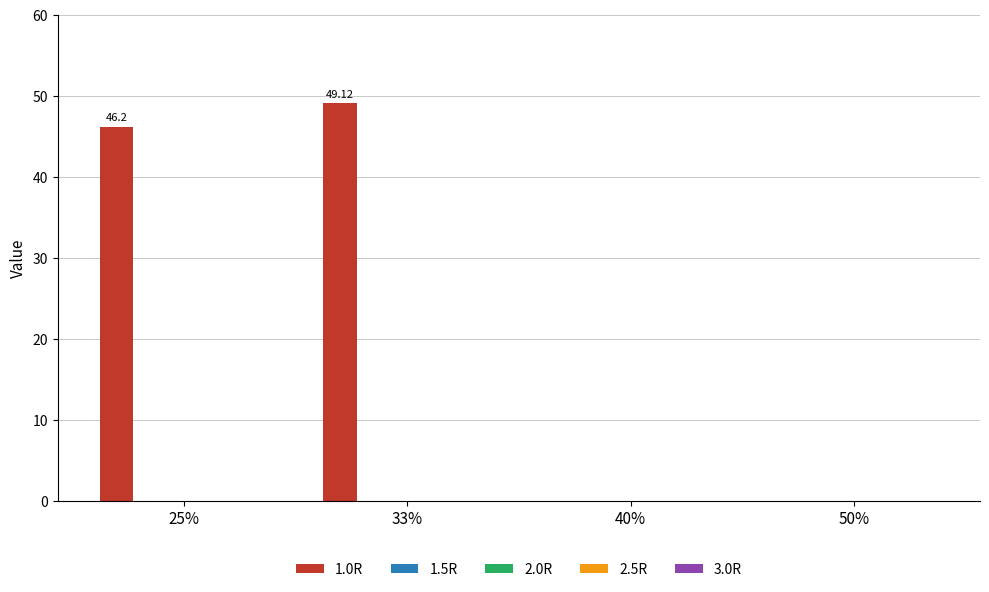

What is the sum of all values?

95.3